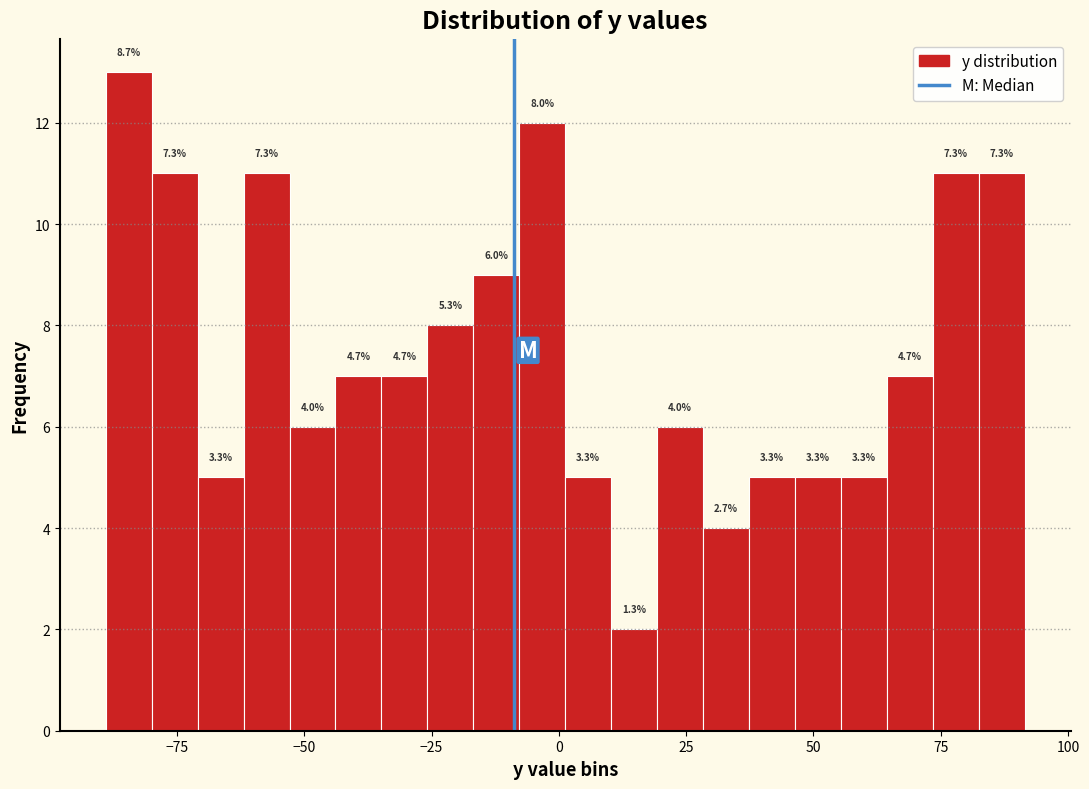

Around what value on the x-axis is the tallest bar? Give the approximate position of its centre, as read against the axis.

-85